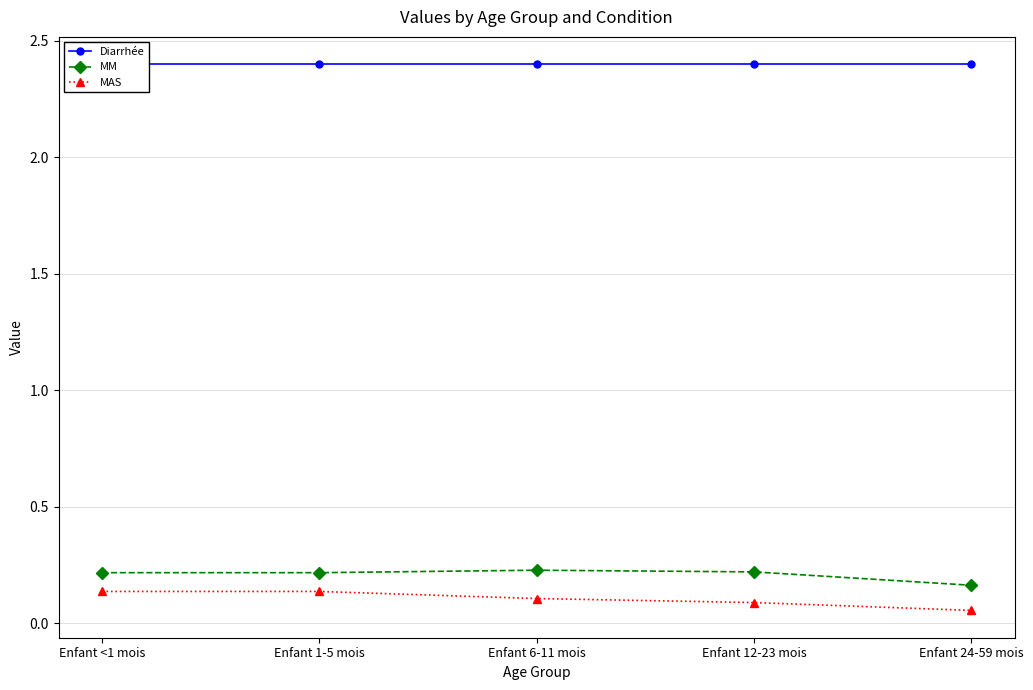

At how many categories does at least one series exceed 1?

5